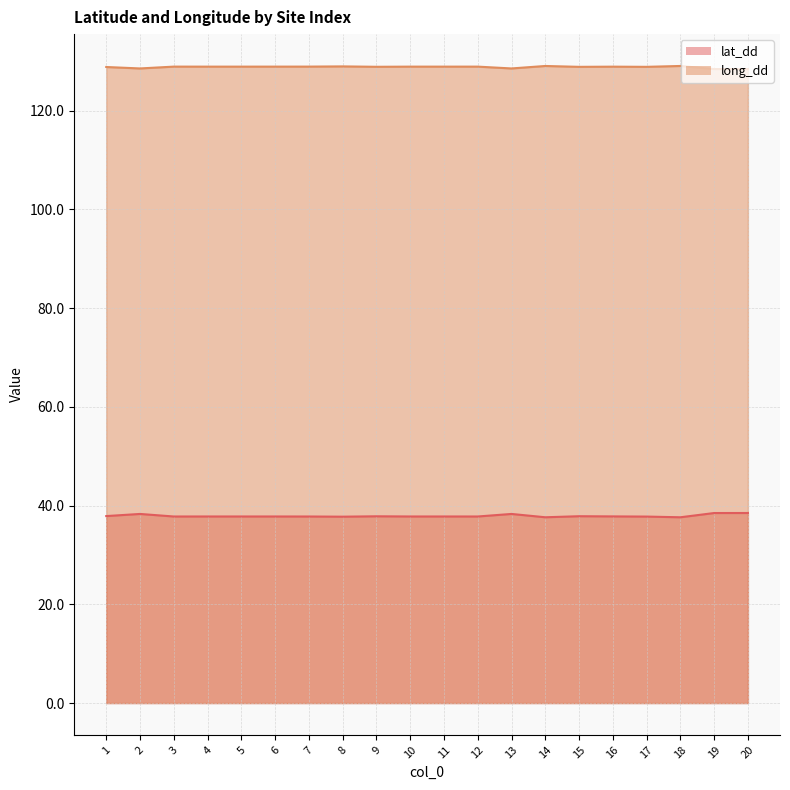

Reading left to right, what are all the values shown in this chart?

lat_dd: 37.9	38.3	37.8	37.8	37.8	37.8	37.8	37.7	37.8	37.8	37.8	37.8	38.3	37.6	37.8	37.8	37.8	37.6	38.5	38.5
long_dd: 128.8	128.5	128.9	128.9	128.9	128.9	128.9	129.0	128.9	128.9	128.9	128.9	128.5	129.0	128.9	128.9	128.9	129.0	128.4	128.4